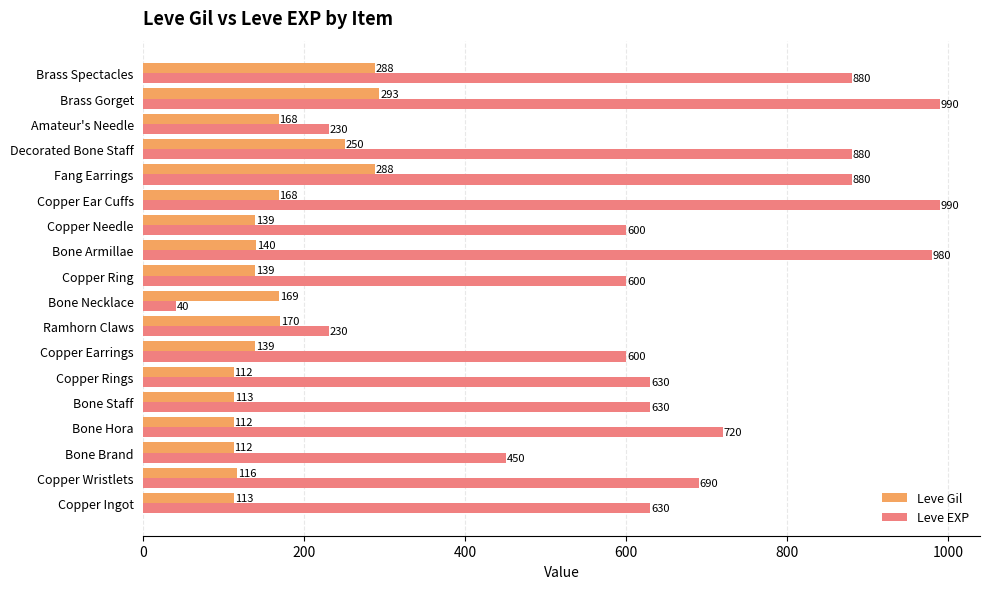

Which series has the widest spread of values?

Leve EXP